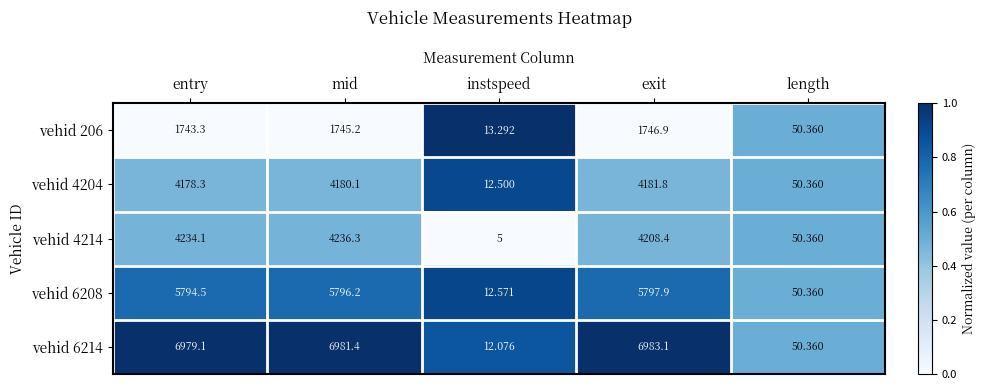

Which category has the lowest value in the vehid 6214 series?

instspeed